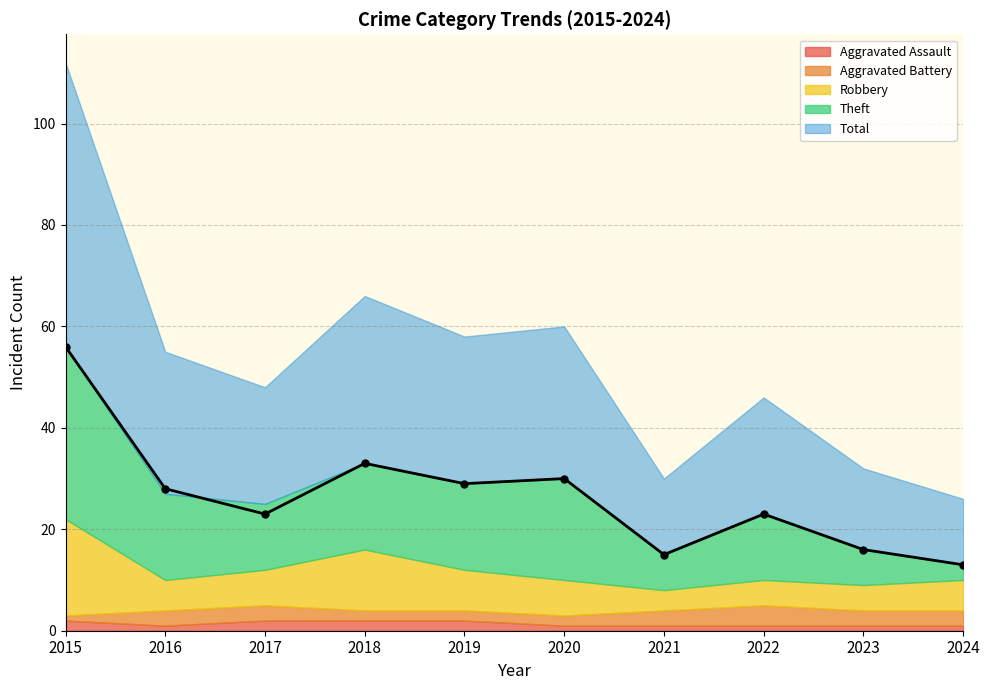

The value of Robbery at 2020 is 2. True or false?

False